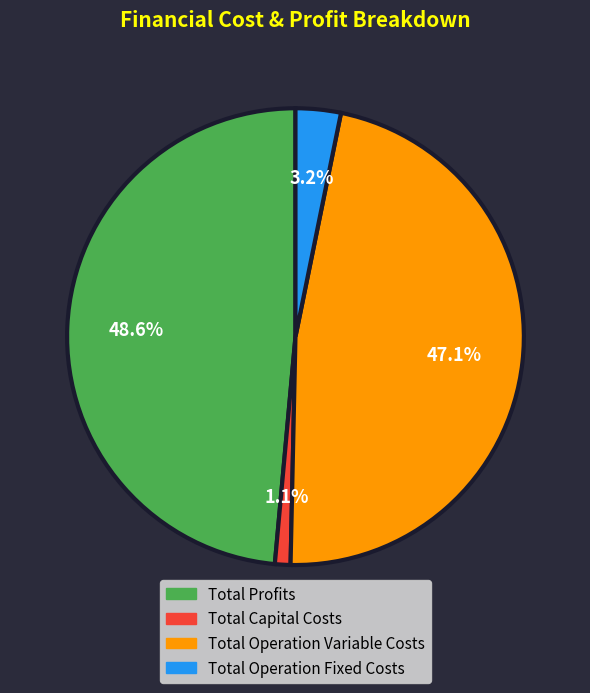

Rank the categories by value from highest to lowest.

Total Profits, Total Operation Variable Costs, Total Operation Fixed Costs, Total Capital Costs